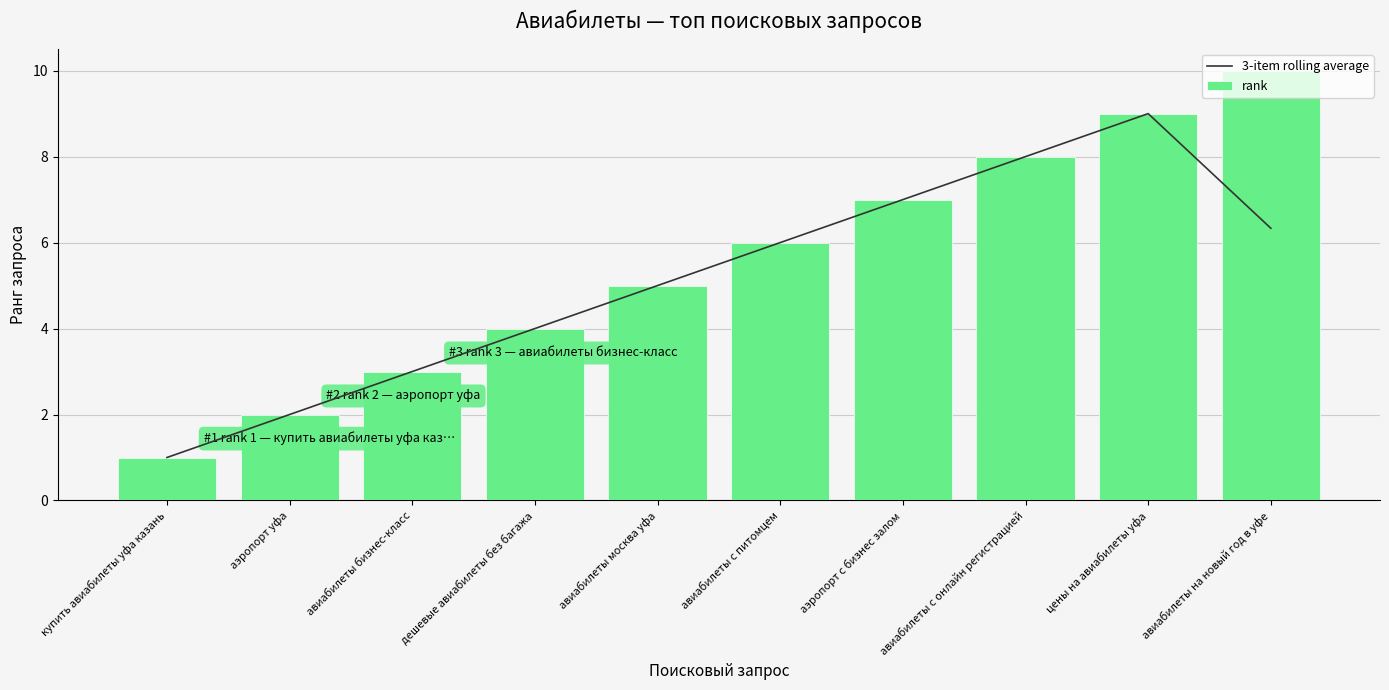

What is the difference between the maximum and minimum values in the rank series?

9